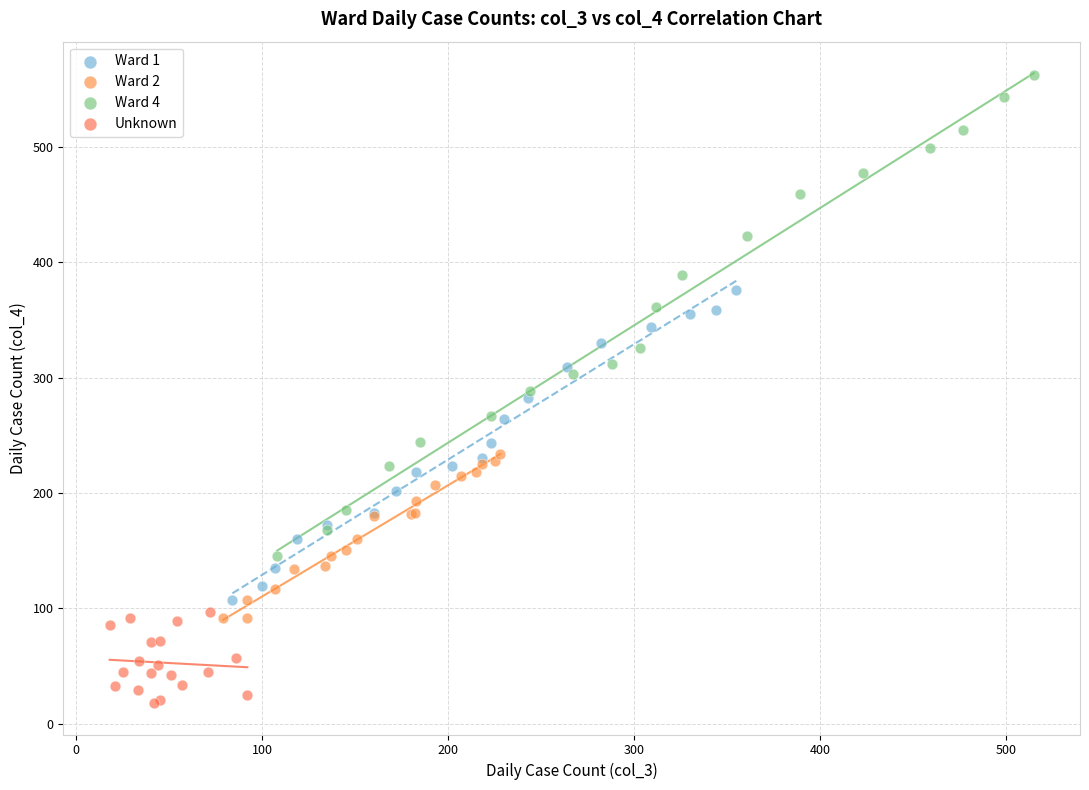

Which series has the largest Y range (max minus min)?

Ward 4